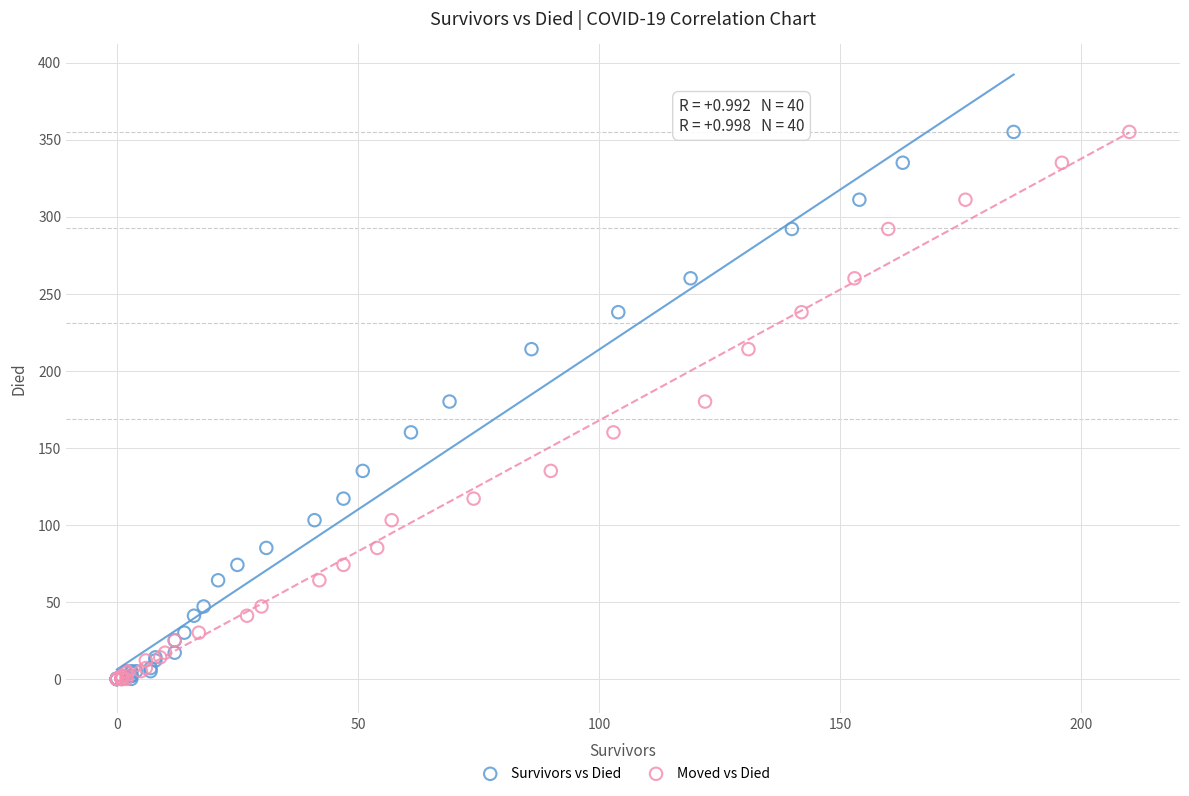

What are all the series names shown in the legend?

Survivors vs Died, Moved vs Died